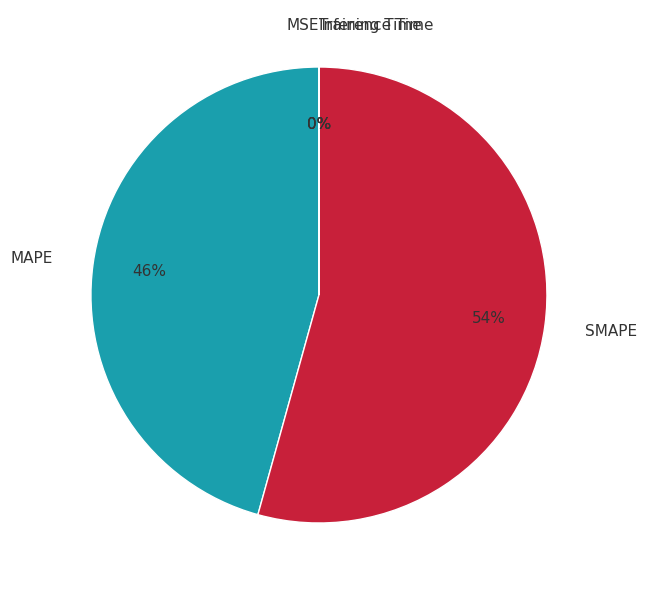

Does SMAPE represent more than half of the total?

Yes